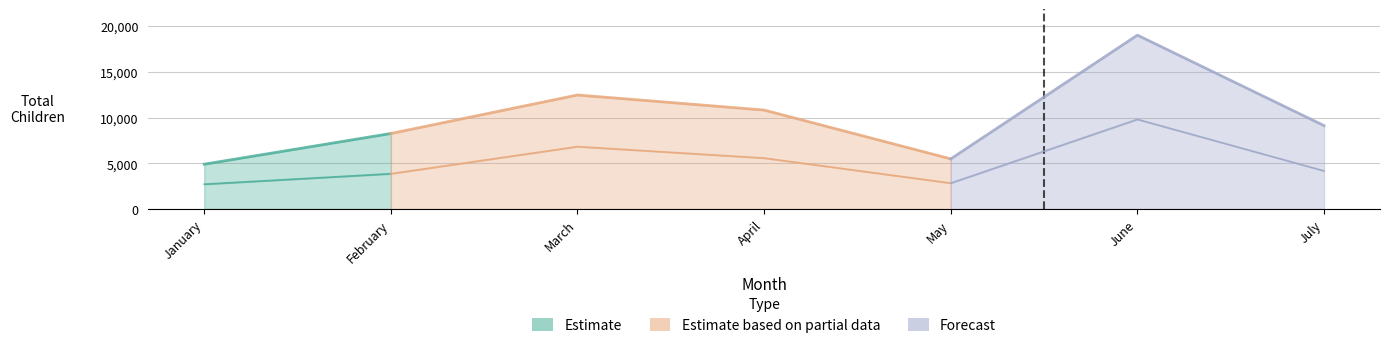

Where is the first local maximum for Boys?

March